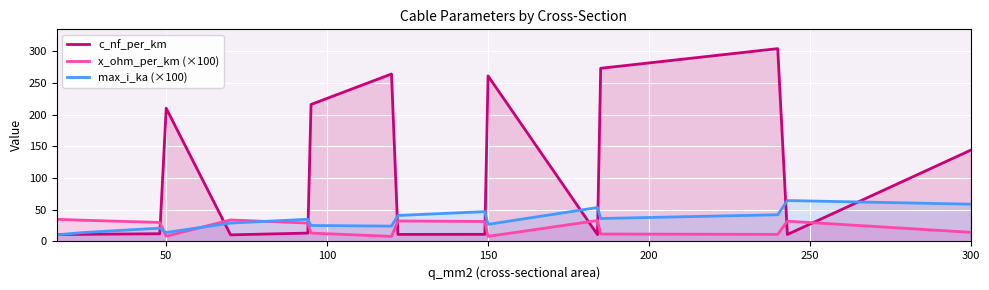

How many times do x_ohm_per_km (×100) and c_nf_per_km cross each other?

9